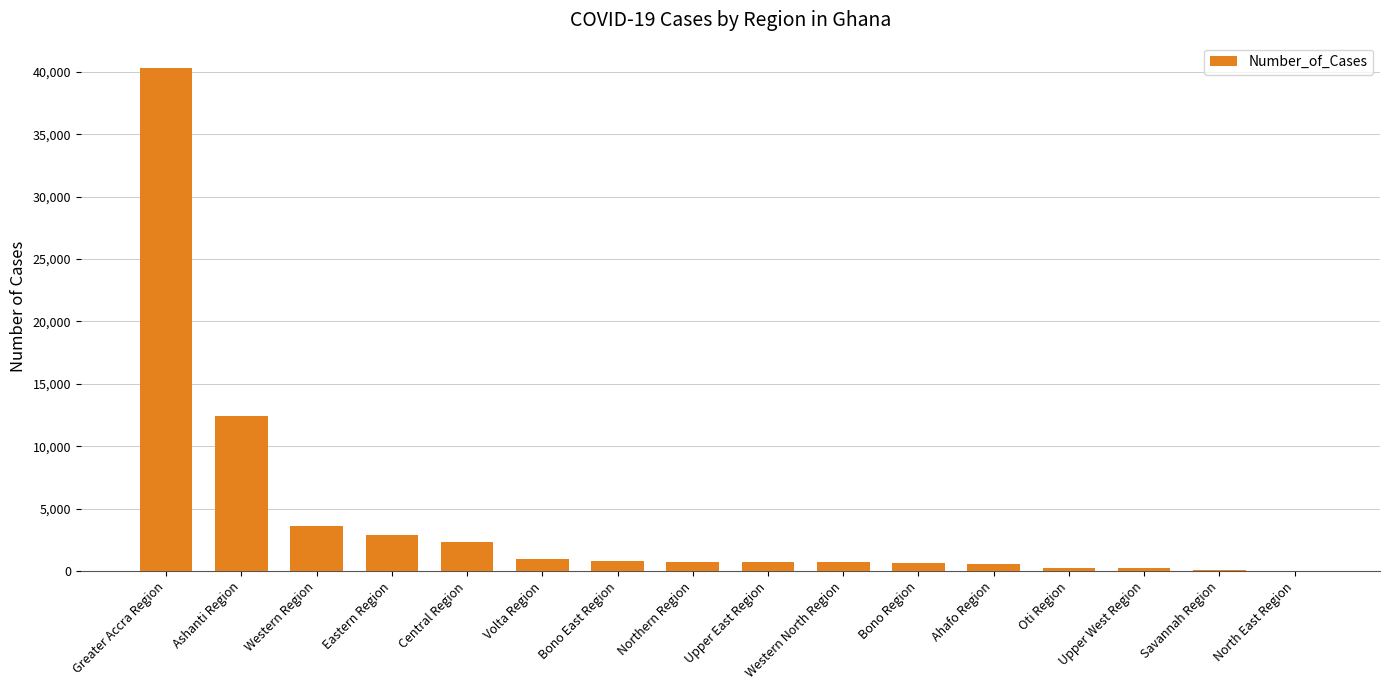

What is the maximum value shown in the chart?

40320